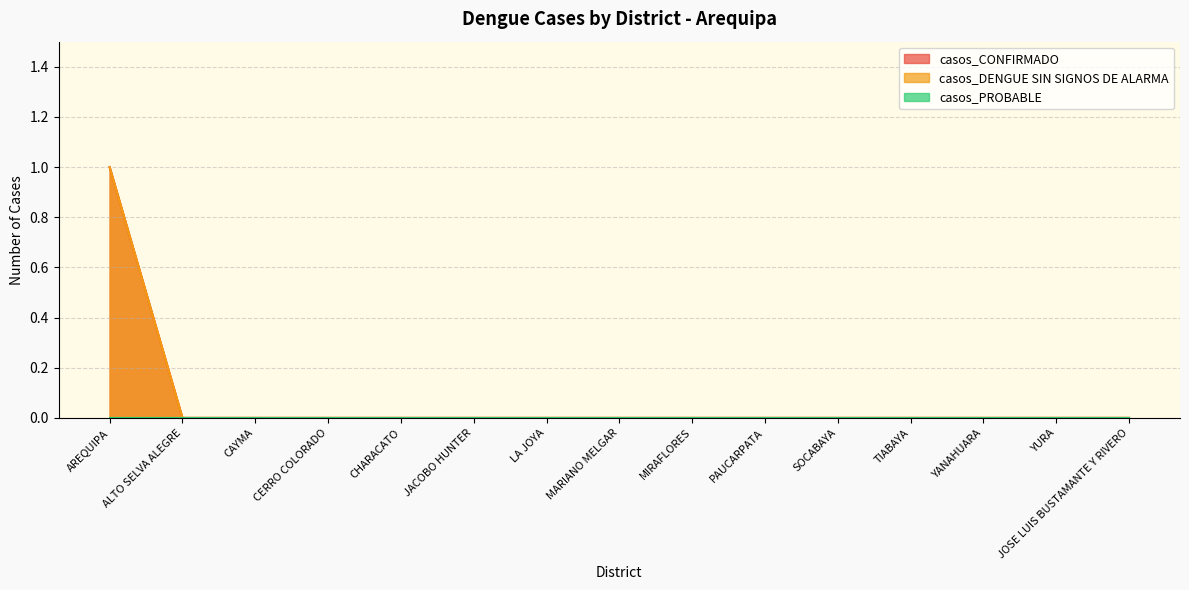

What is the difference between the maximum and minimum values in the casos_CONFIRMADO series?

1